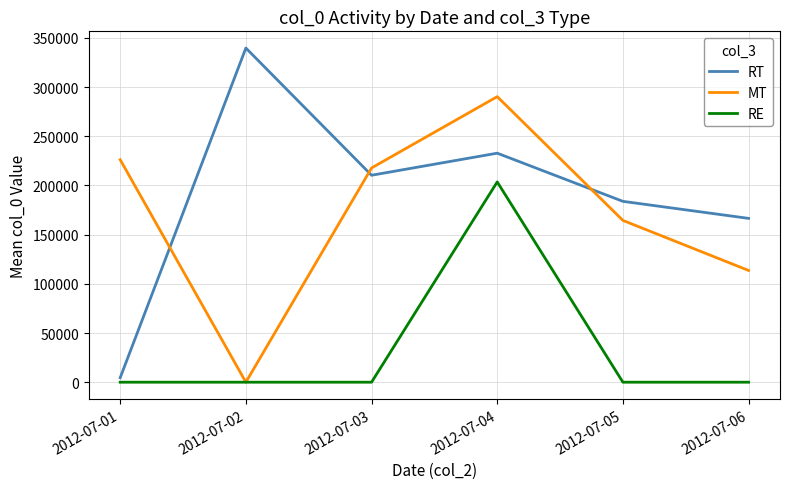

At which label does RT first exceed 210341?

2012-07-02